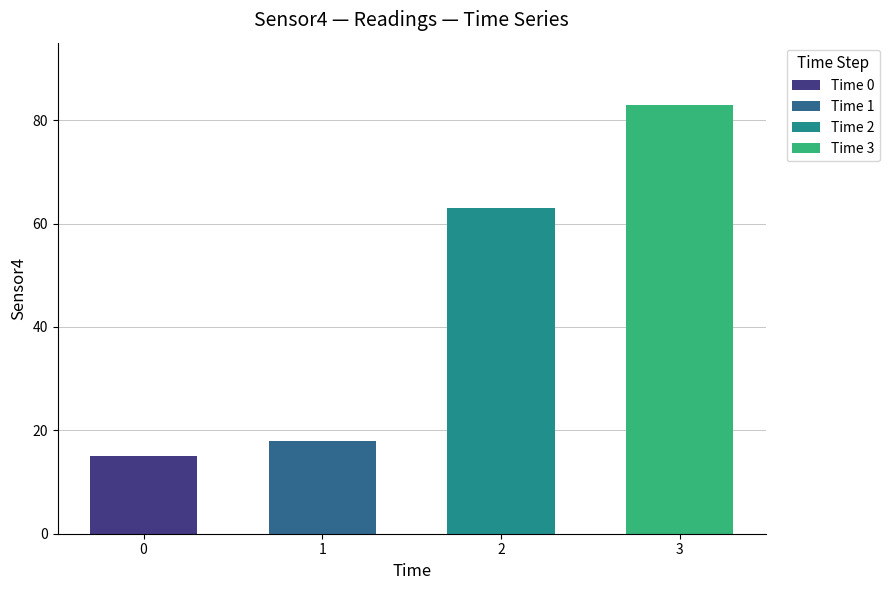

Between 2 and 0, which is larger?

2